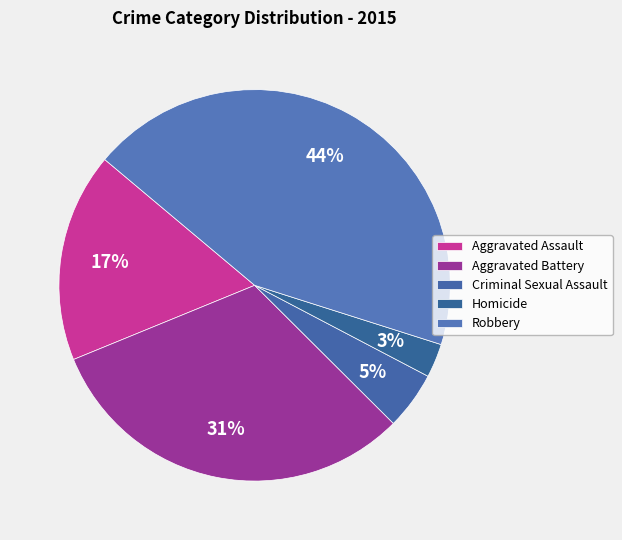

Which category has the biggest portion of the pie?

Robbery